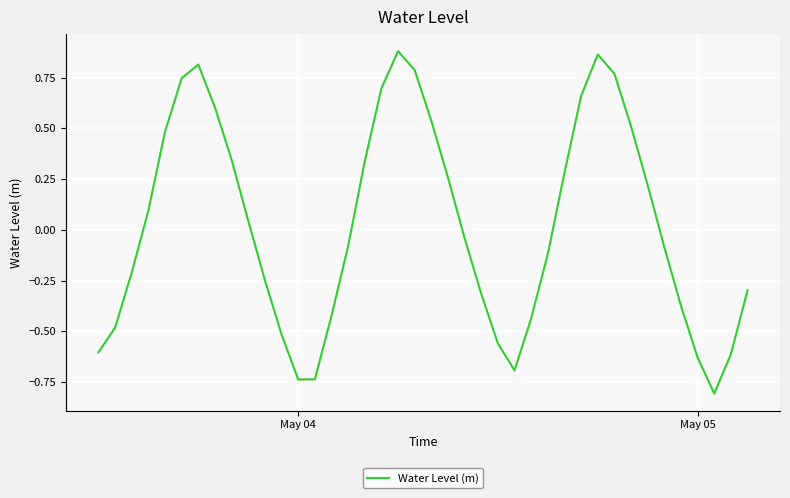

What is the difference between the maximum and minimum values?

1.7